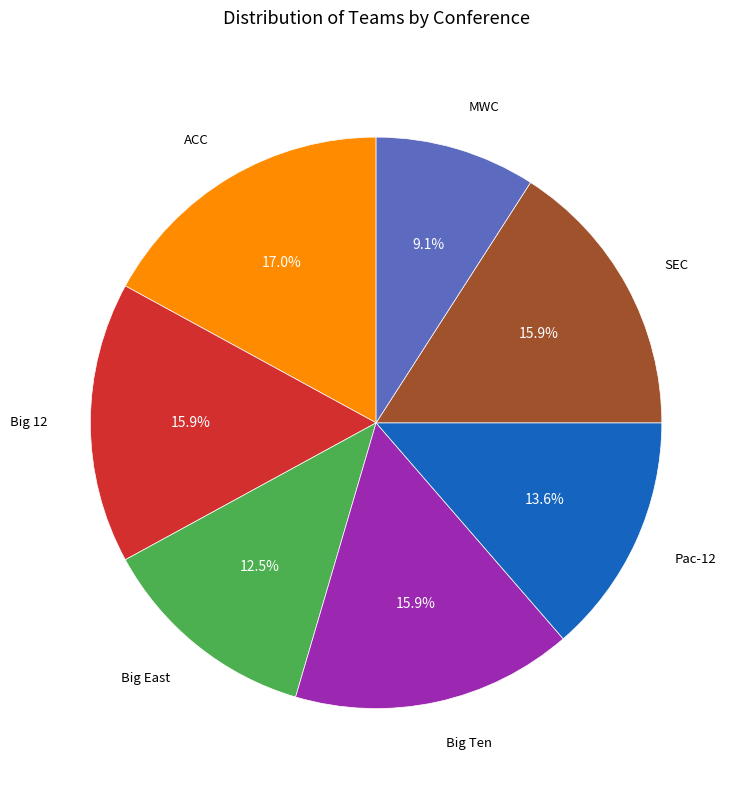

To the nearest percent, what portion does ACC represent?

17%